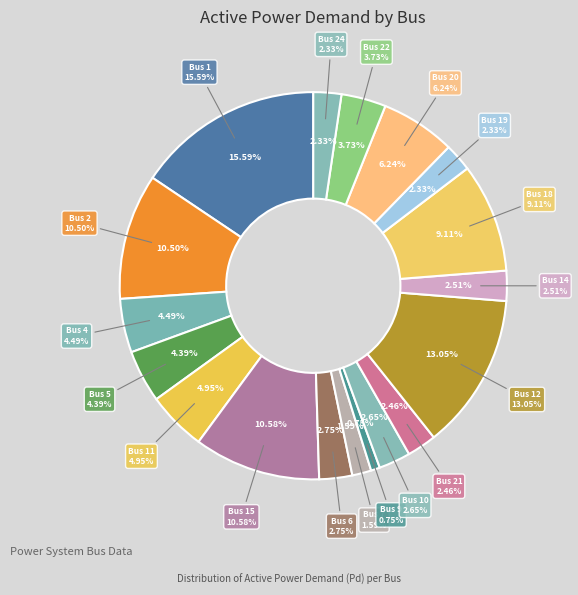

Does Bus 15 represent more than half of the total?

No